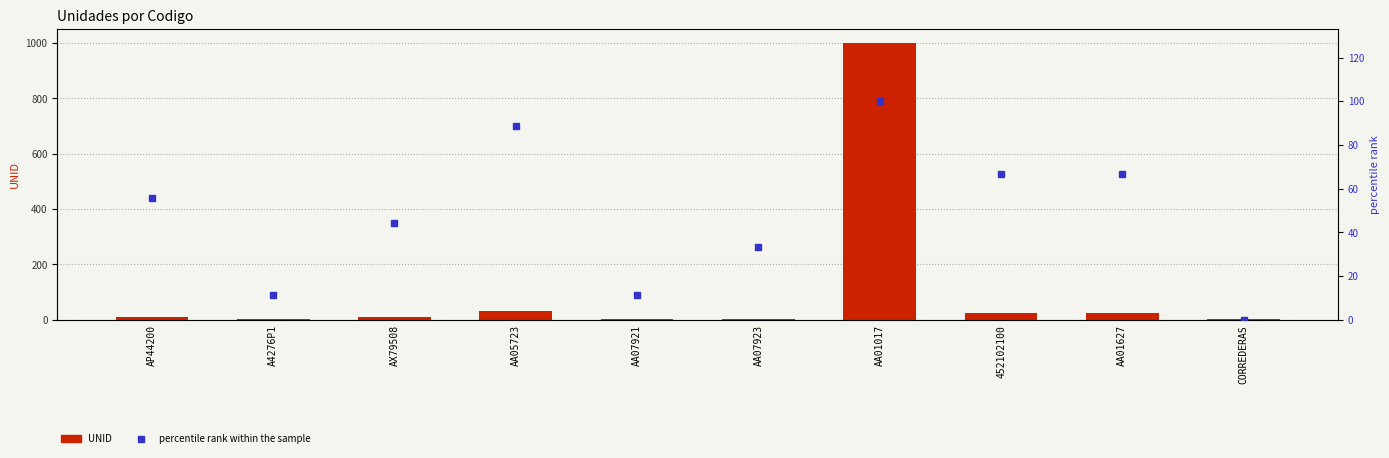

What is the total value across all series at AX79508?

53.4